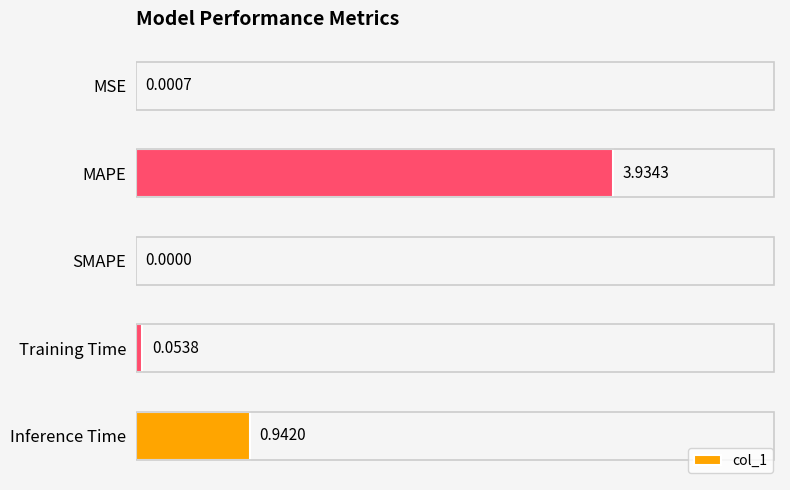

What is the sum of all values?

4.9